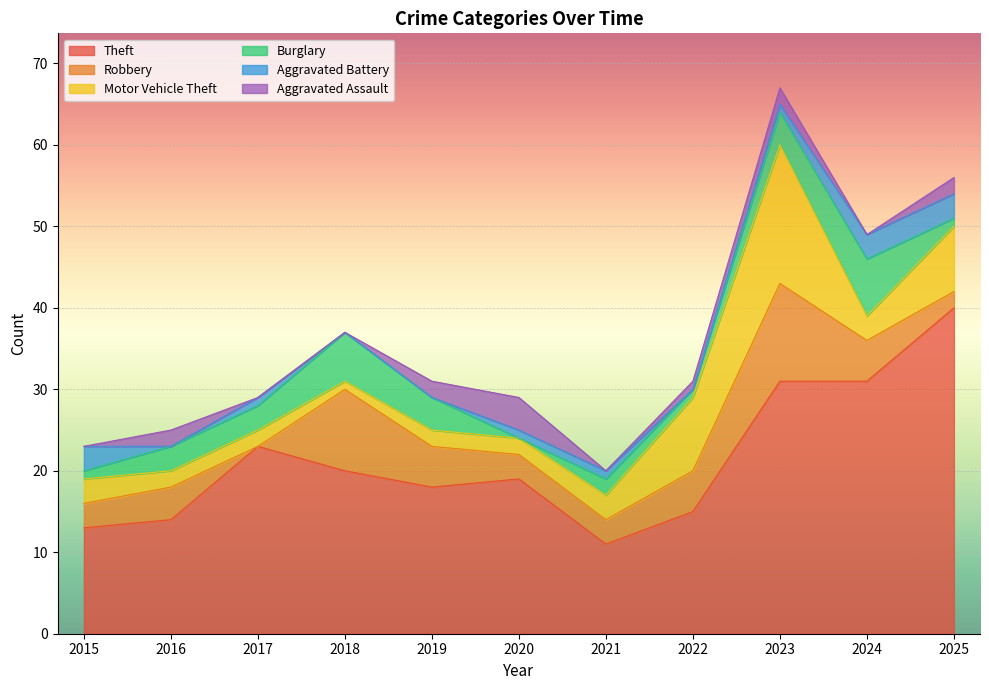

Between which two adjacent categories do Robbery and Burglary first intersect?

2016 and 2017